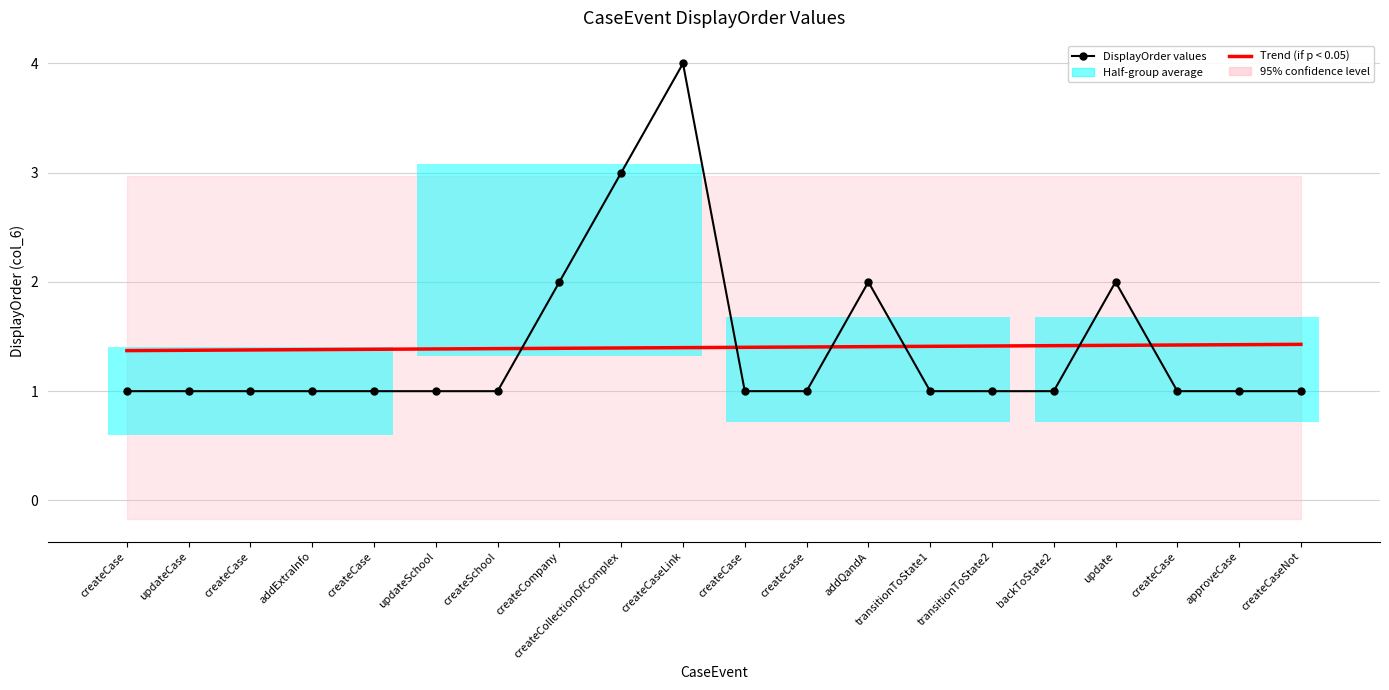

Rank the series by their average value, from lowest to highest.

DisplayOrder values, Trend (if p < 0.05)